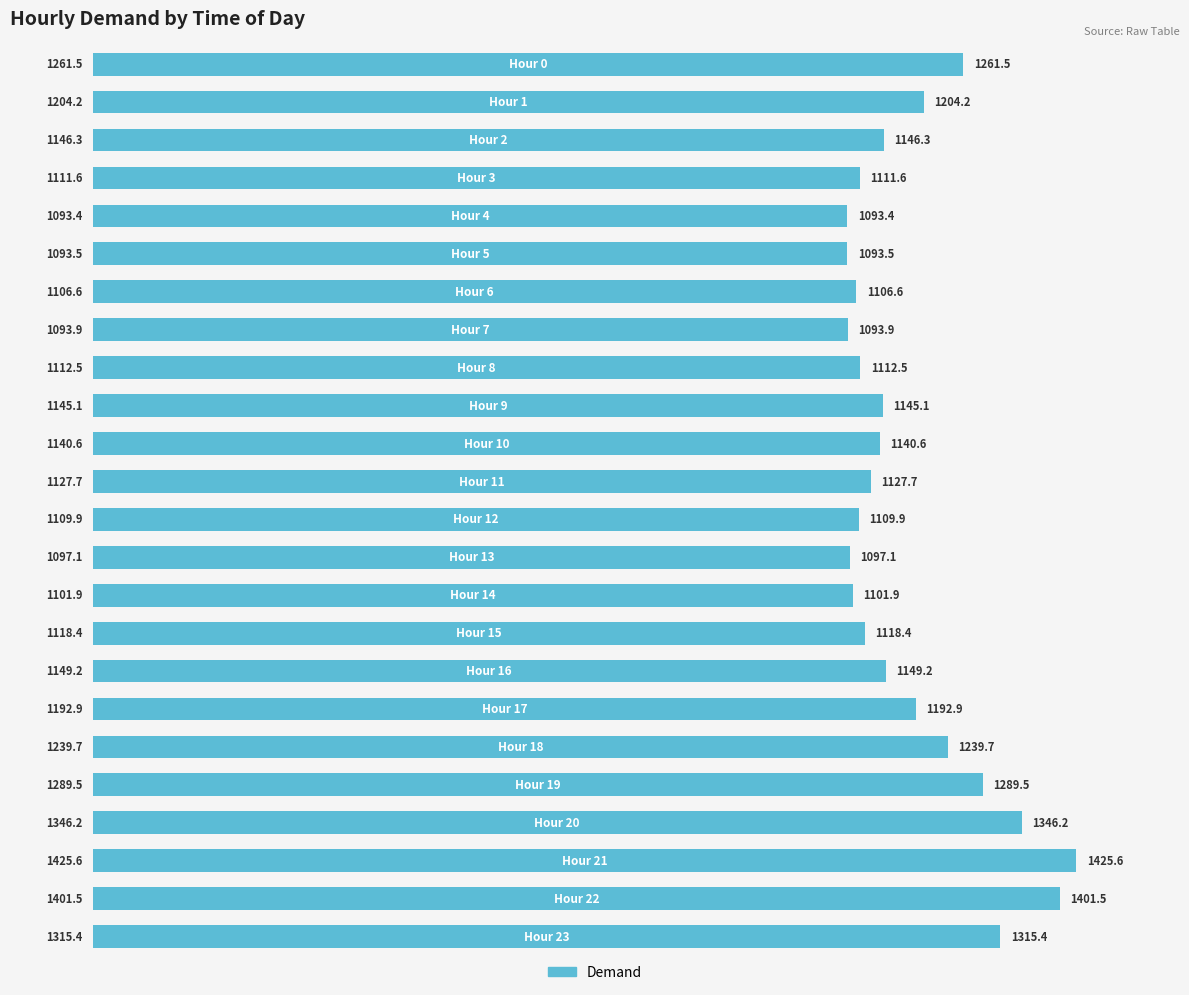

What is the value of the 17th bar from the top?

1149.2